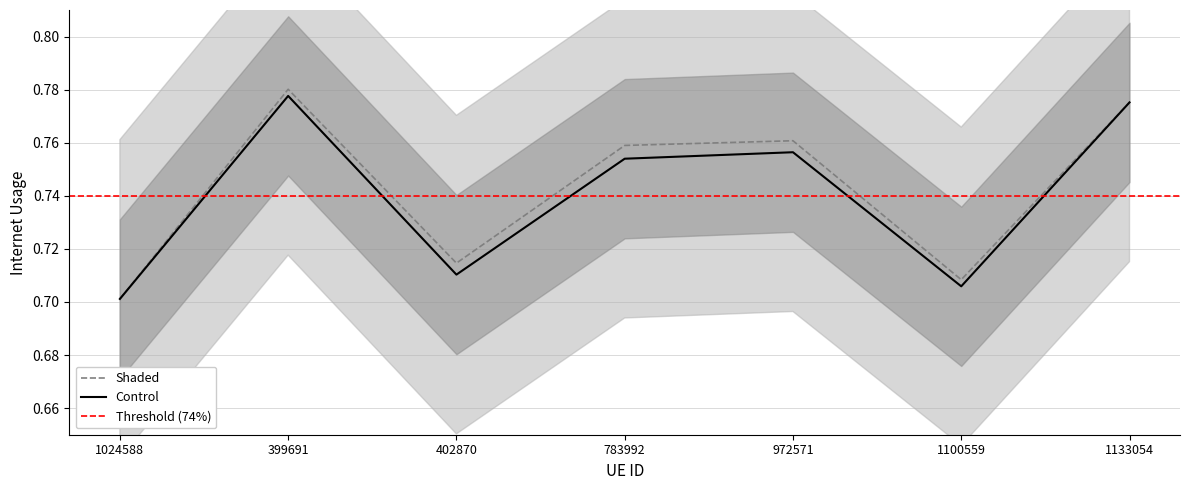

Which label corresponds to the largest value in the chart?

399691